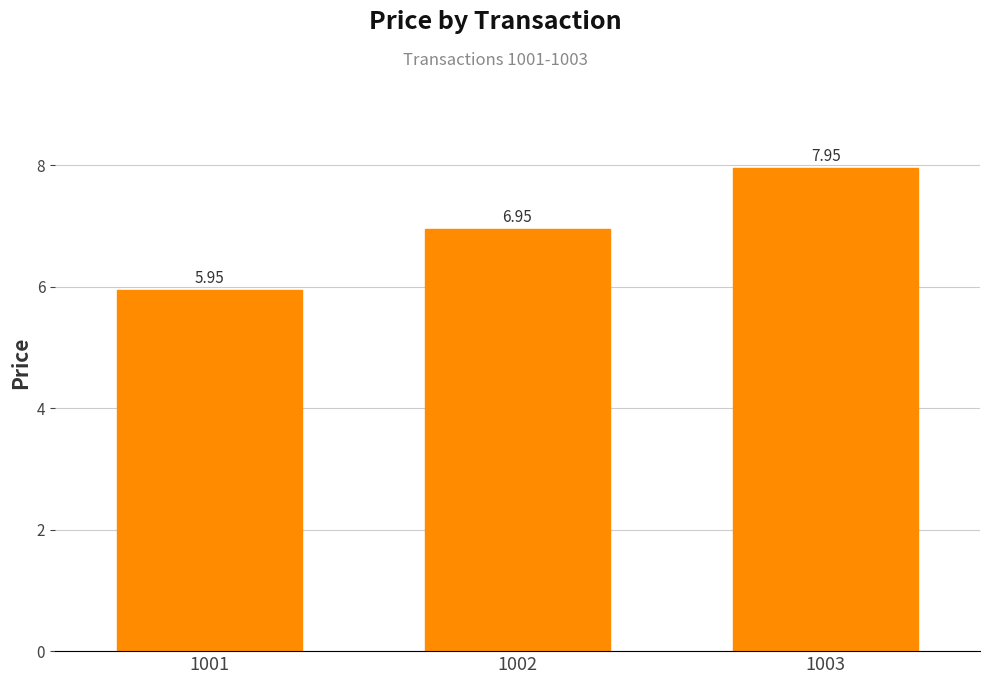

Which has a higher value, 1003 or 1002?

1003